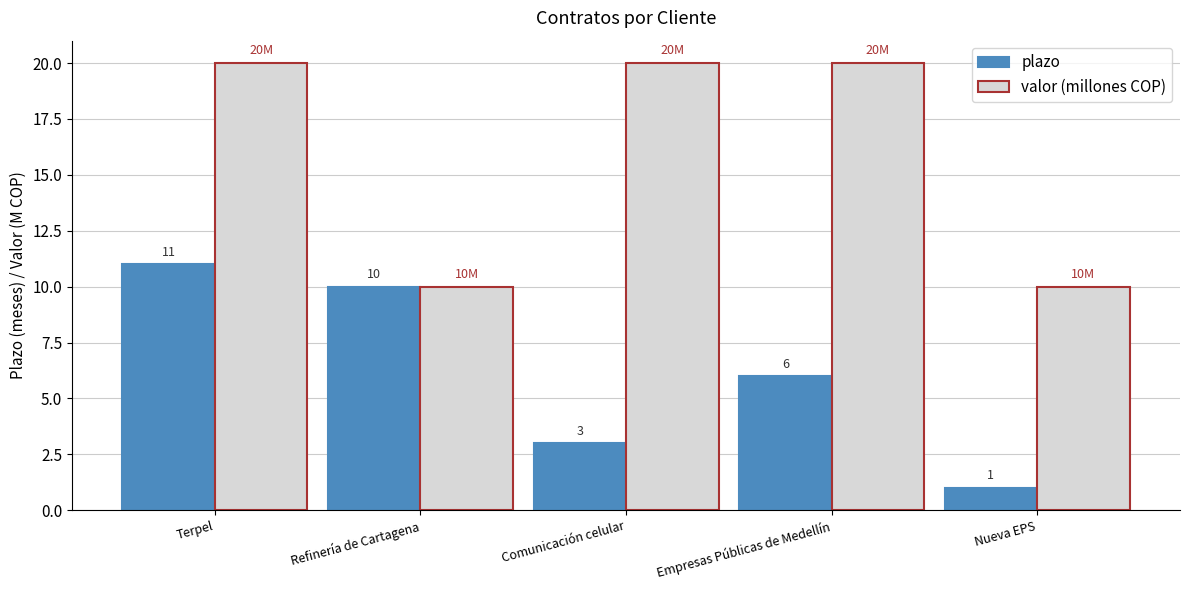

Which series has the largest total across all categories?

valor (millones COP)